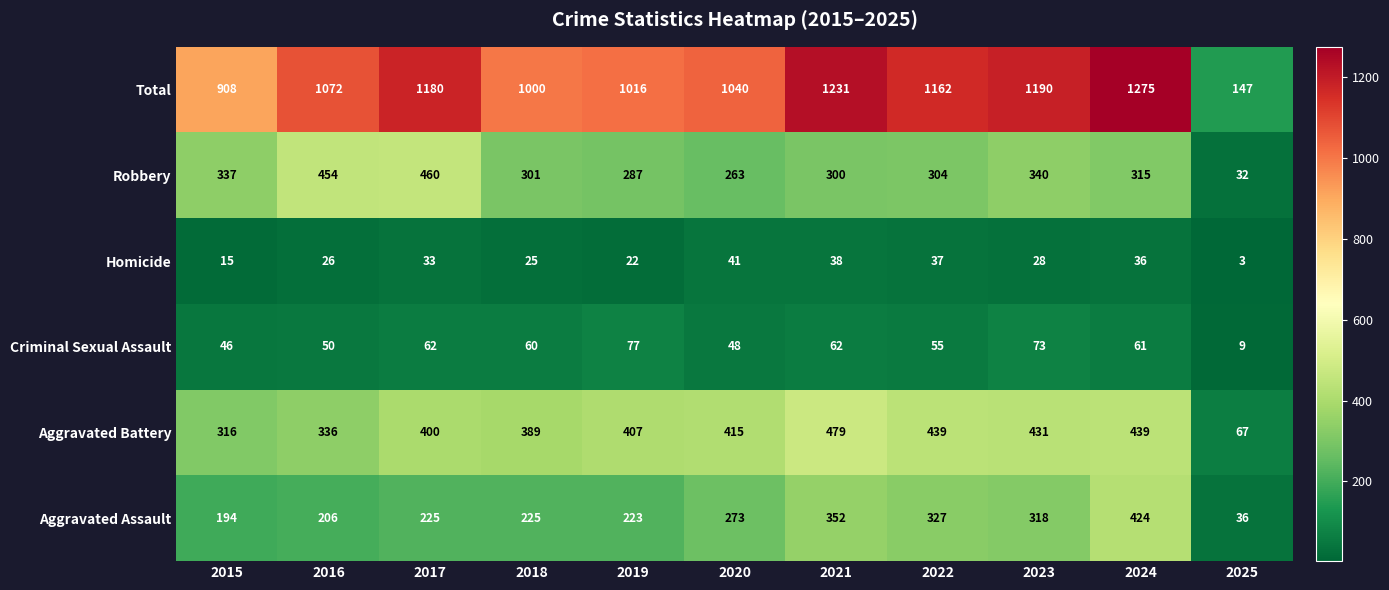

What is the difference between the Homicide values at 2020 and 2019?

19